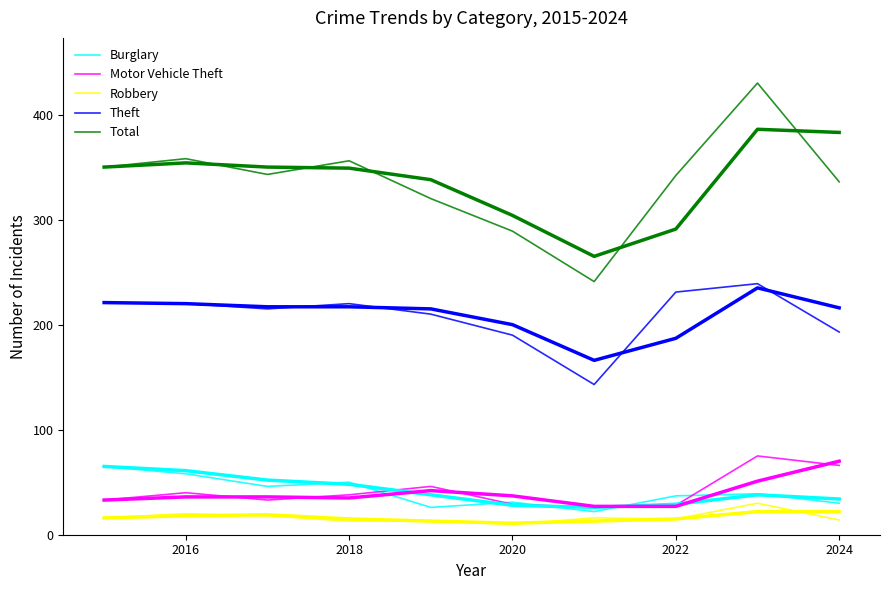

True or false: Motor Vehicle Theft and Theft cross at least once.

False